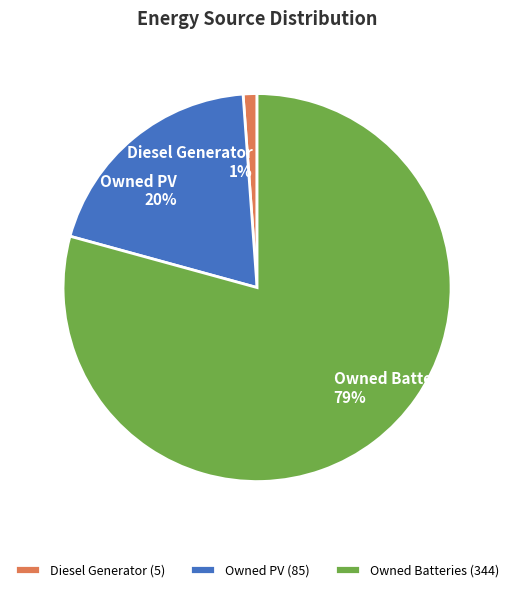

What is the smallest slice in the pie chart?

Diesel Generator